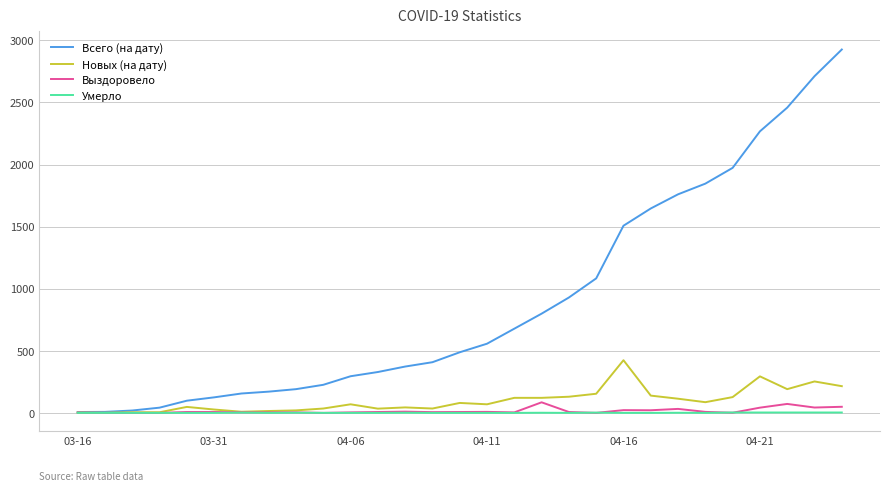

What is the maximum value for Выздоровело?

85